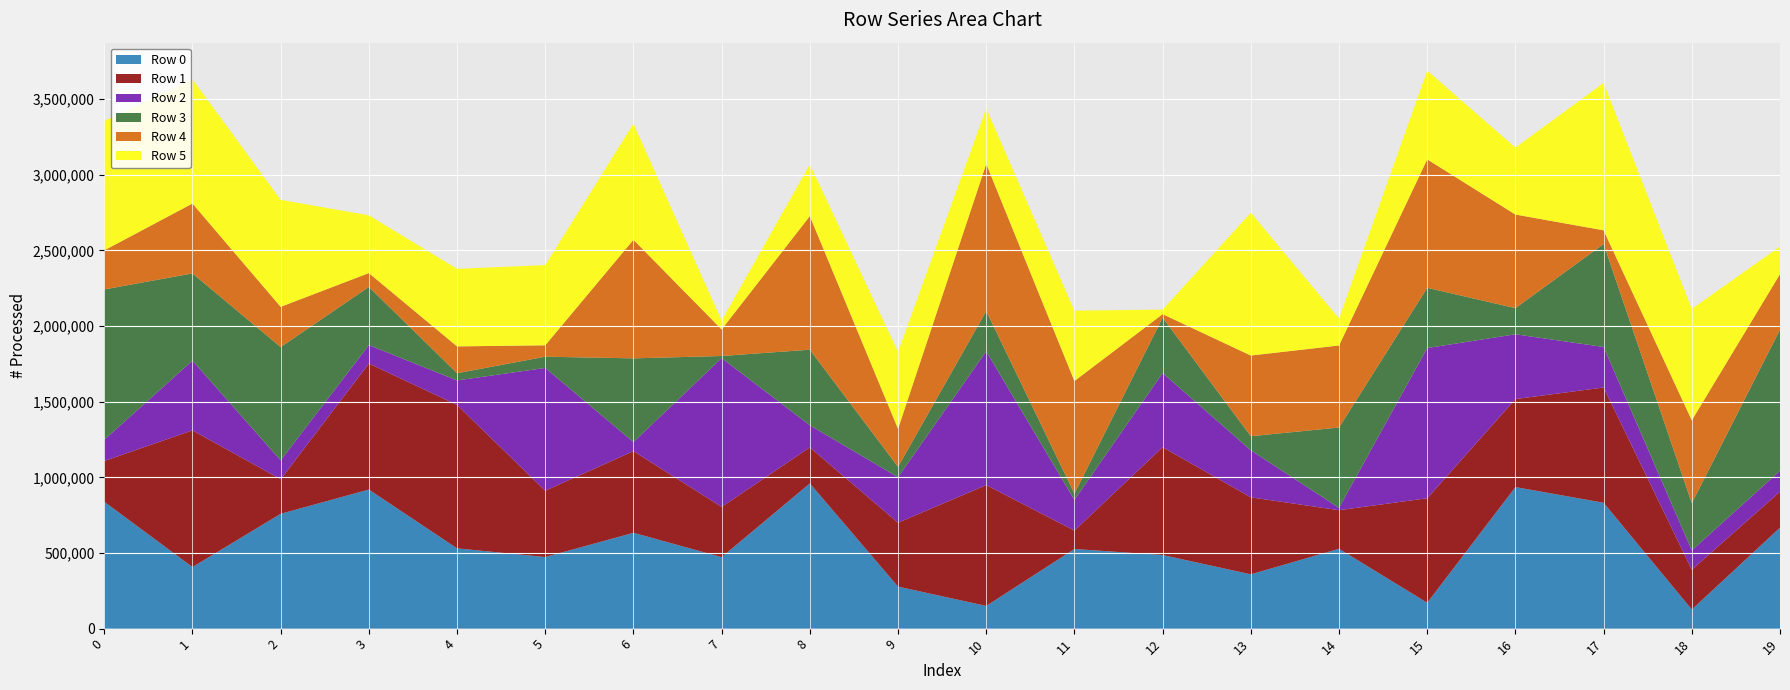

Reading left to right, transcribe all the data shown in this chart.

Row 0: 838611	407188	759060	919085	530607	473089	633390	472527	960001	277705	150128	526416	486582	358847	527773	171058	935570	832001	126388	667598
Row 1: 269266	903226	228146	833041	947807	438457	539740	332221	237953	422307	798673	121635	712741	508900	254909	690779	581654	761724	263323	237297
Row 2: 140505	460983	124914	122020	162088	811654	60068	983554	146055	300674	884259	202631	490221	310930	15732	992814	428365	267749	127758	138241
Row 3: 993568	576233	748823	384330	47596	74084	553228	13721	499510	68950	266387	41542	366164	93155	530739	397833	172802	680809	311800	932961
Row 4: 258209	462297	266017	91615	177411	75543	783873	175591	883183	251053	972556	744340	22861	533337	542411	849236	618611	90443	547892	367119
Row 5: 855676	820948	707366	381475	512483	530076	767210	58713	342096	508772	366389	465159	30073	944192	178250	586751	442463	974155	736209	182823